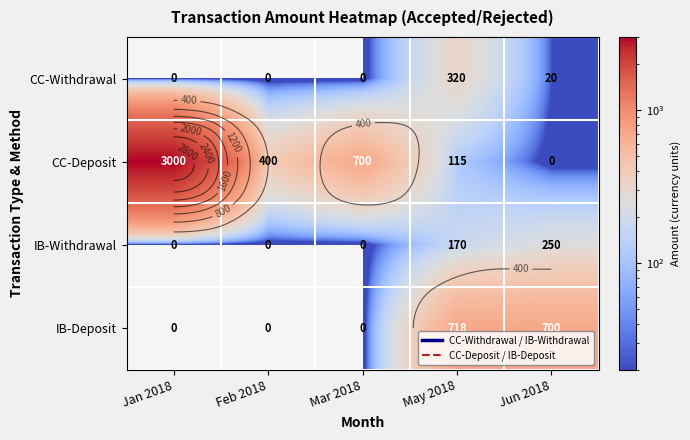

The value of IB-Withdrawal at Mar 2018 is 143.6. True or false?

False